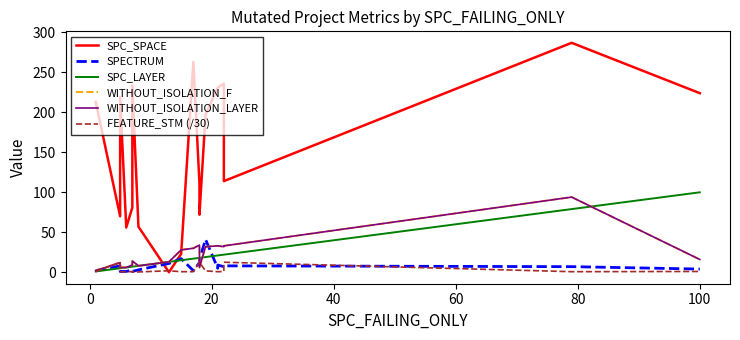

What is the value of the FEATURE_STM (/30) point at the 15th from the left?

0.7